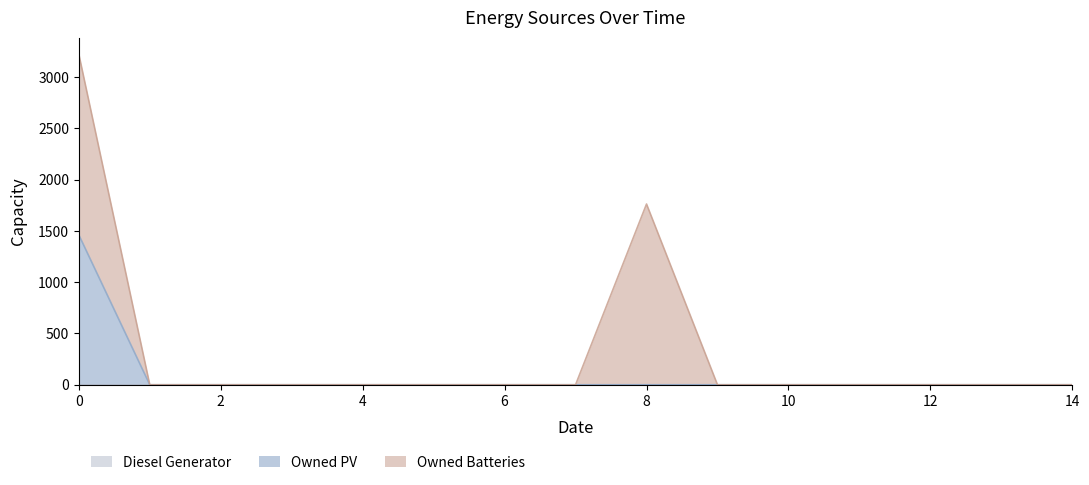

Count the number of data series in this chart.

3